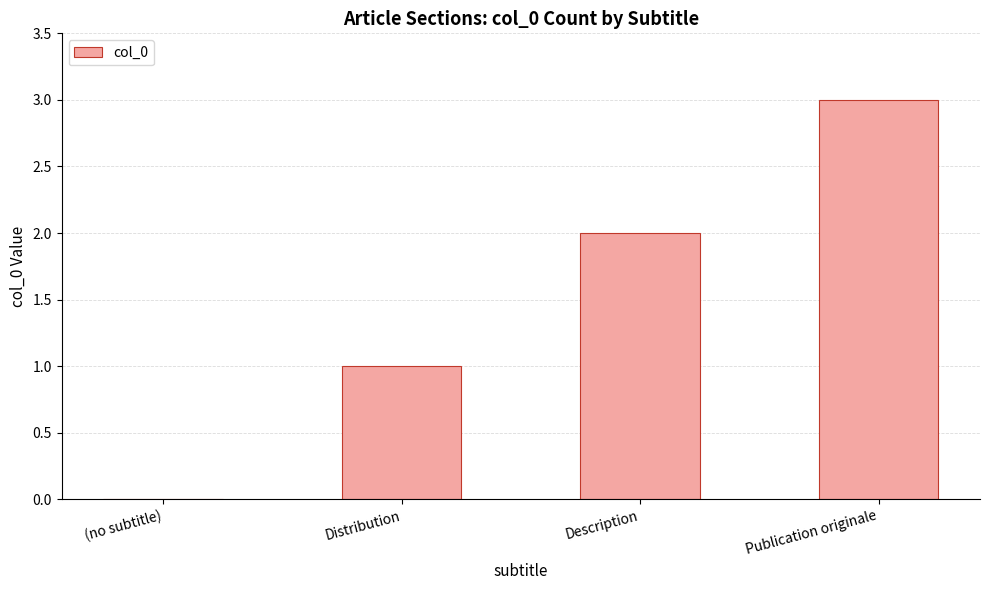

Is it true that the value at (no subtitle) is 1?

False